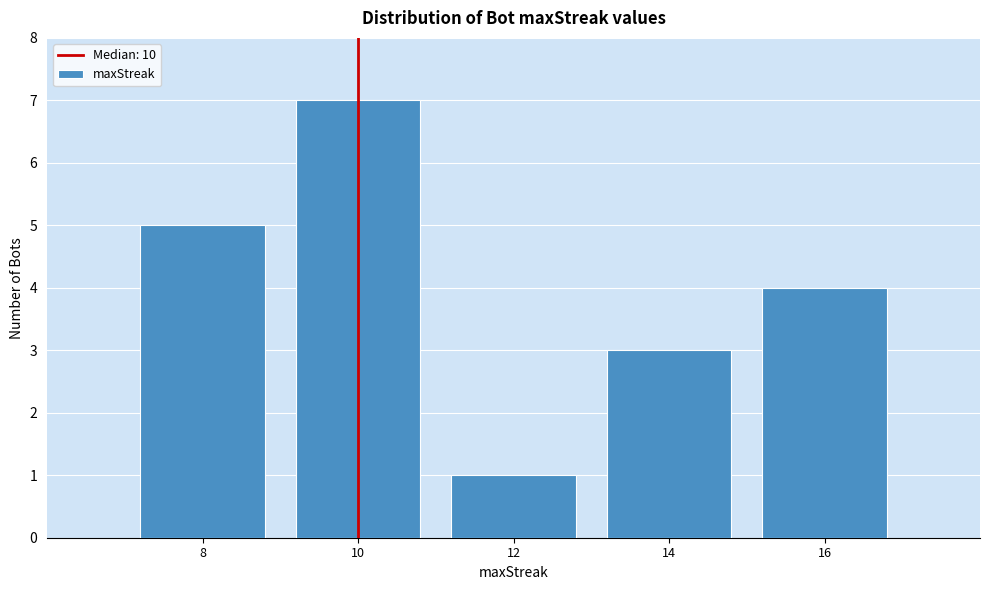

Reading left to right, what are all the values shown in this chart?

5	7	1	3	4